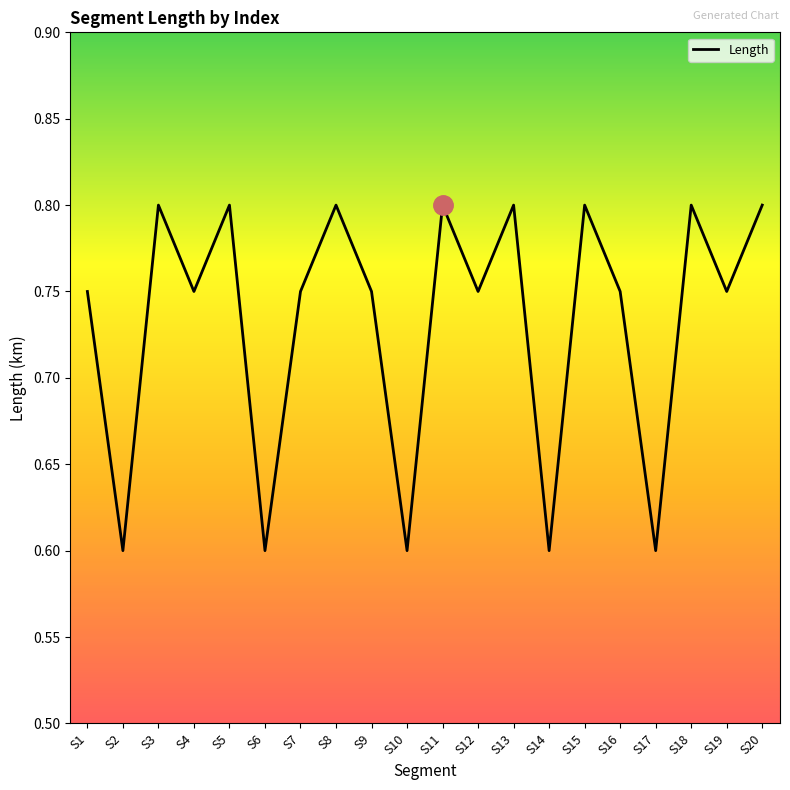

True or false: there are more than 2 points higher than both neighbors.

True